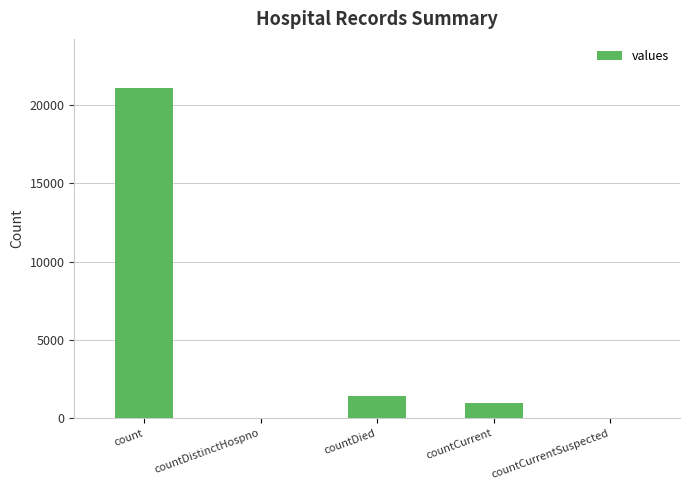

Reading left to right, list all the values displayed in this chart.

21050	0	1405	1006	0